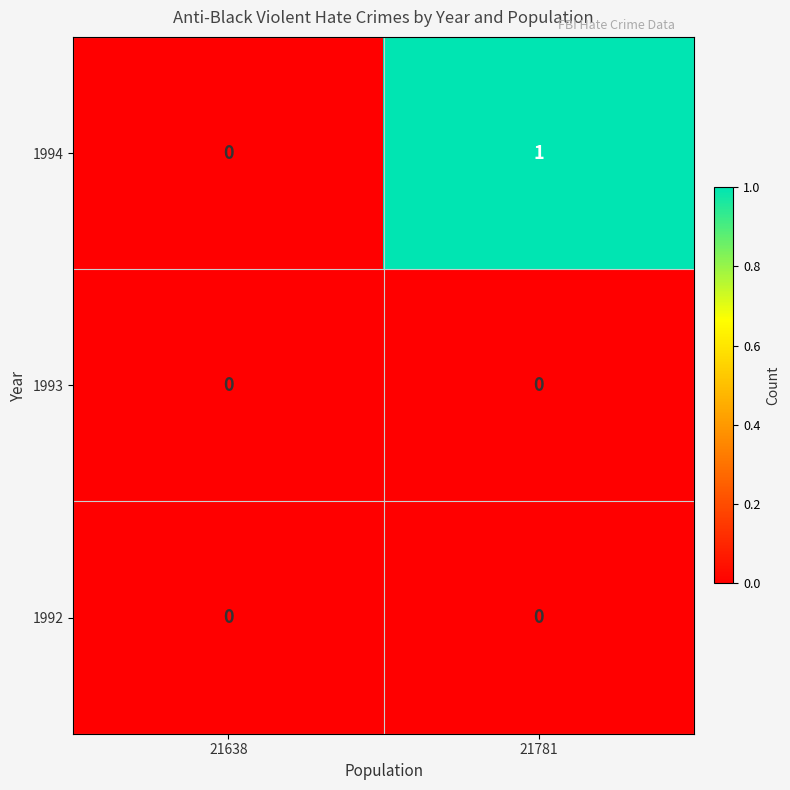

Is it true that 1994 equals 1 at 21781?

True